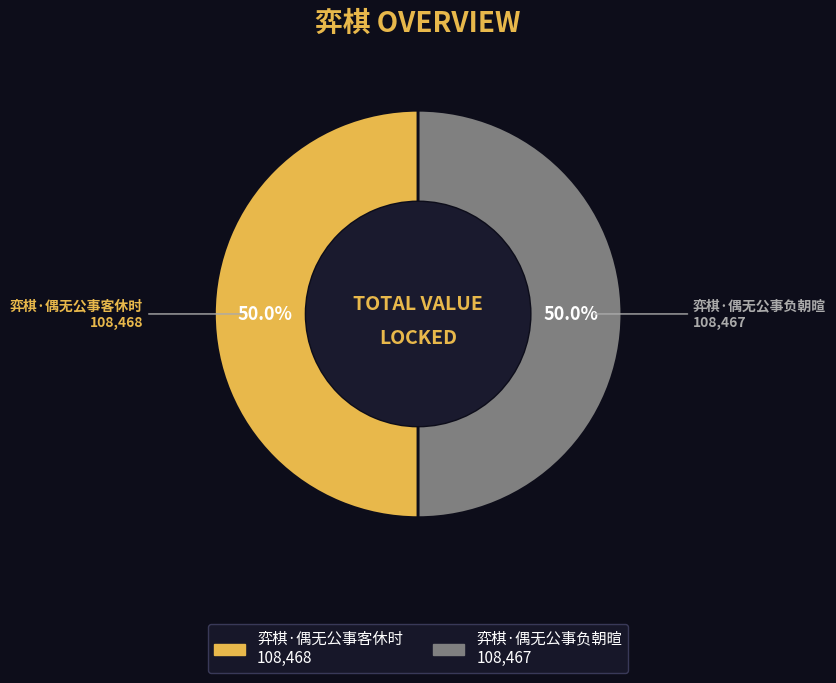

How many segments does this pie chart have?

2